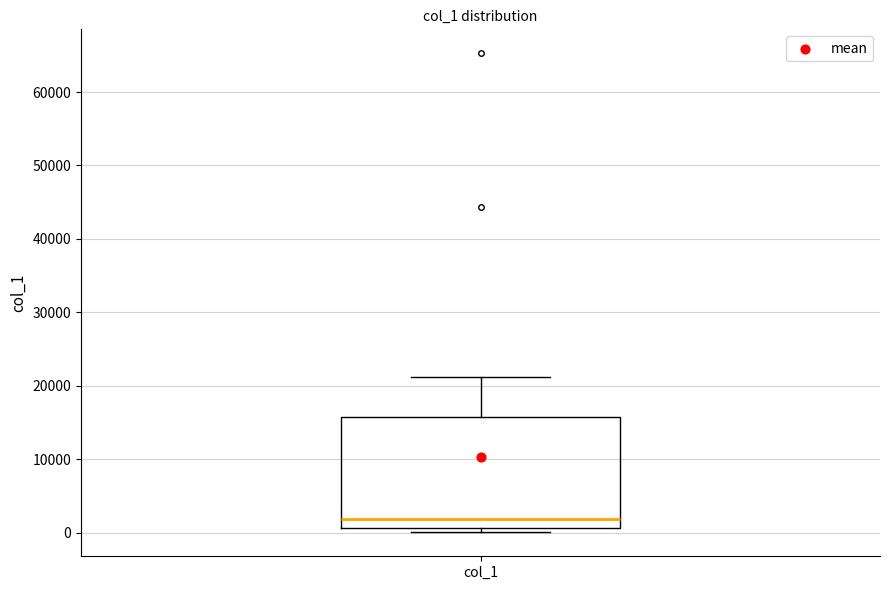

Read this box plot against the y-axis: the position of the median line, the range covered by the box, and the ends of both whiskers. The values are not printed on the chart, so give them approximately, as read against the axis.

median 2000, box 1000 to 16000, whiskers 0 to 21000